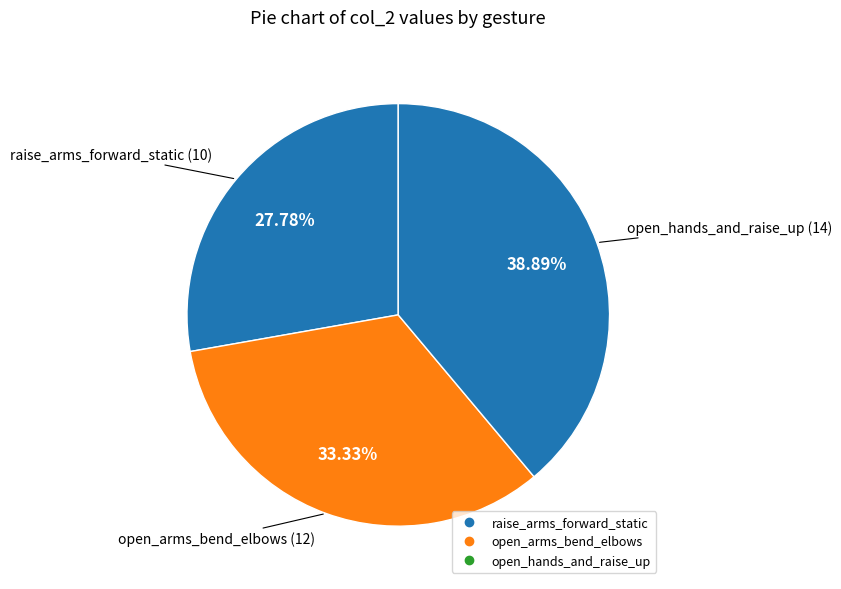

How many slices are in this pie chart?

3